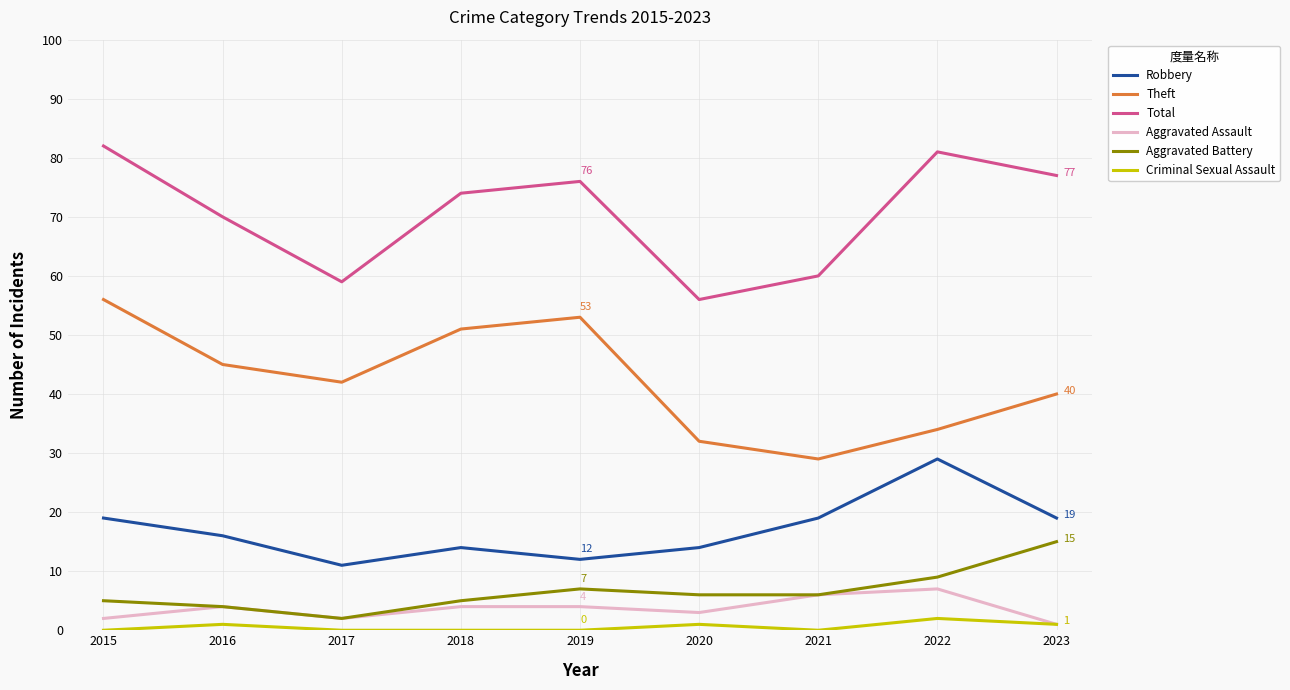

What is the sum of all Aggravated Assault values?

33